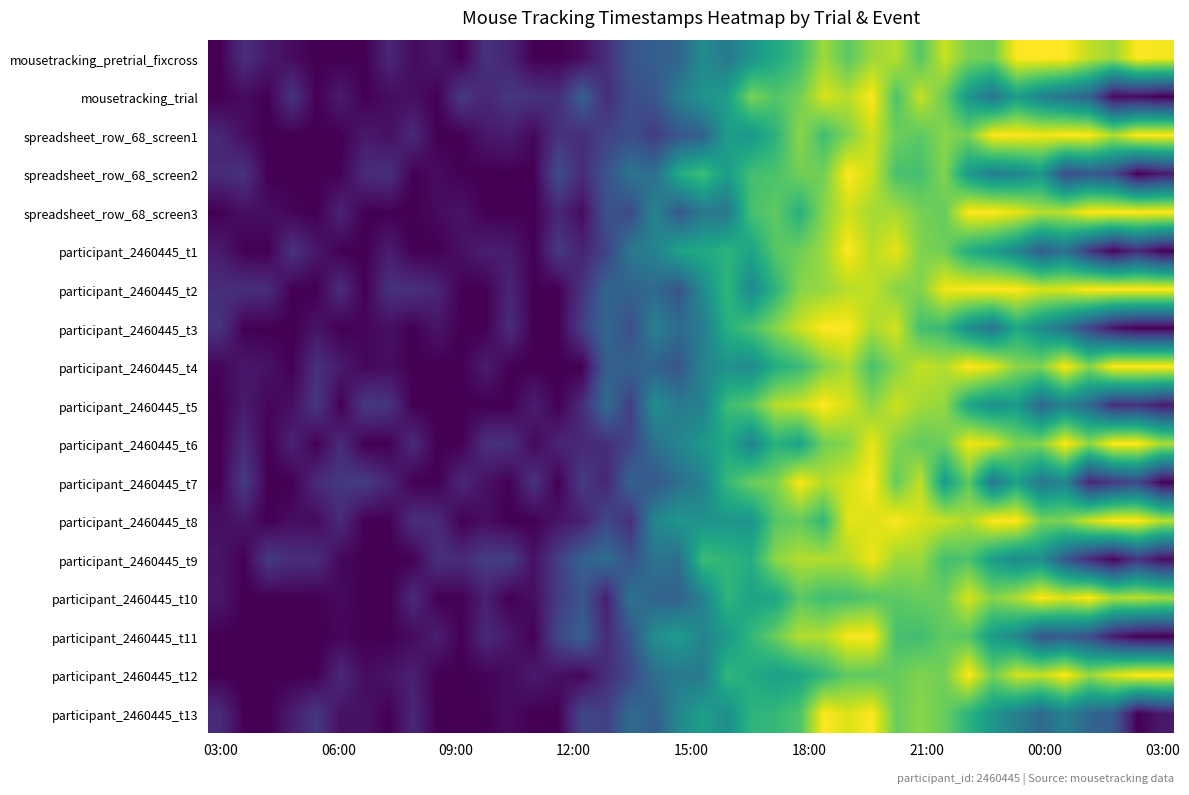

Which series has the widest spread of values?

mousetracking_pretrial_fixcross